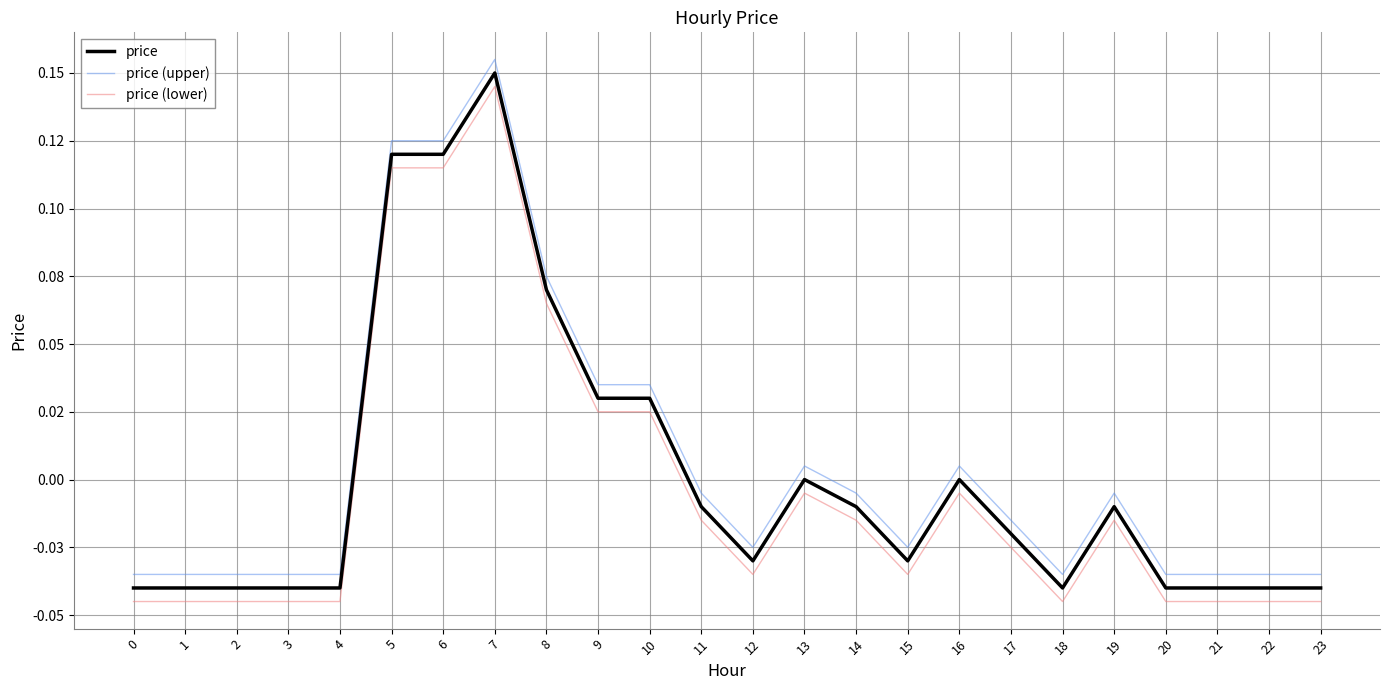

Rank the series by their maximum value, from lowest to highest.

price (lower), price, price (upper)